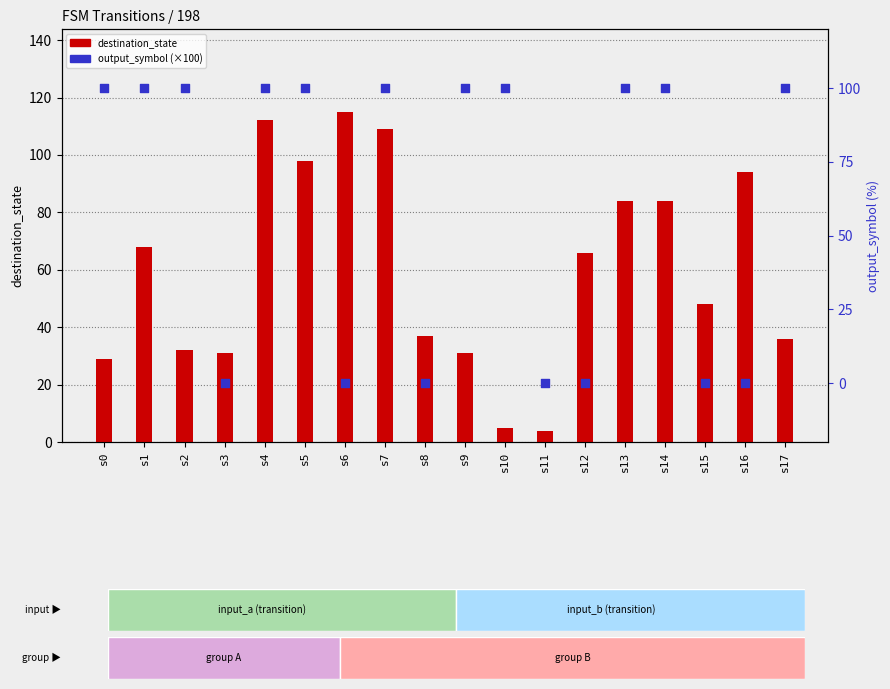

Which series reaches the maximum Y coordinate?

destination_state